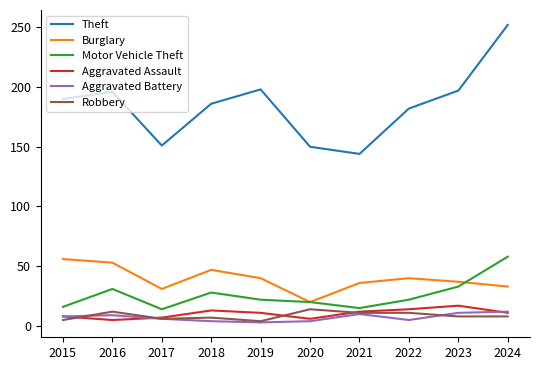

True or false: Burglary and Aggravated Battery cross at least once.

False